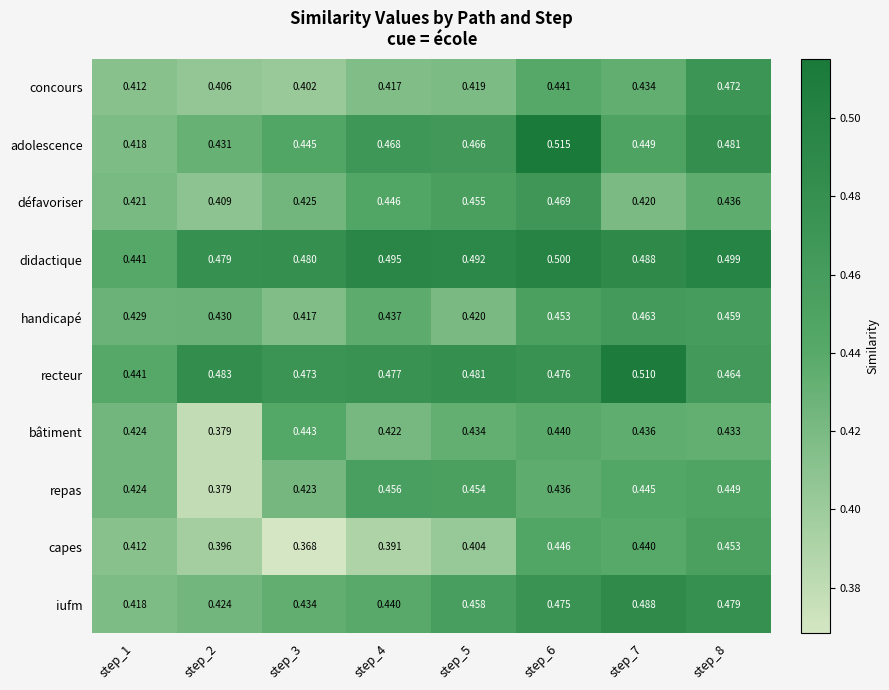

Rank the series by their maximum value, from lowest to highest.

bâtiment, capes, repas, handicapé, défavoriser, concours, iufm, didactique, recteur, adolescence